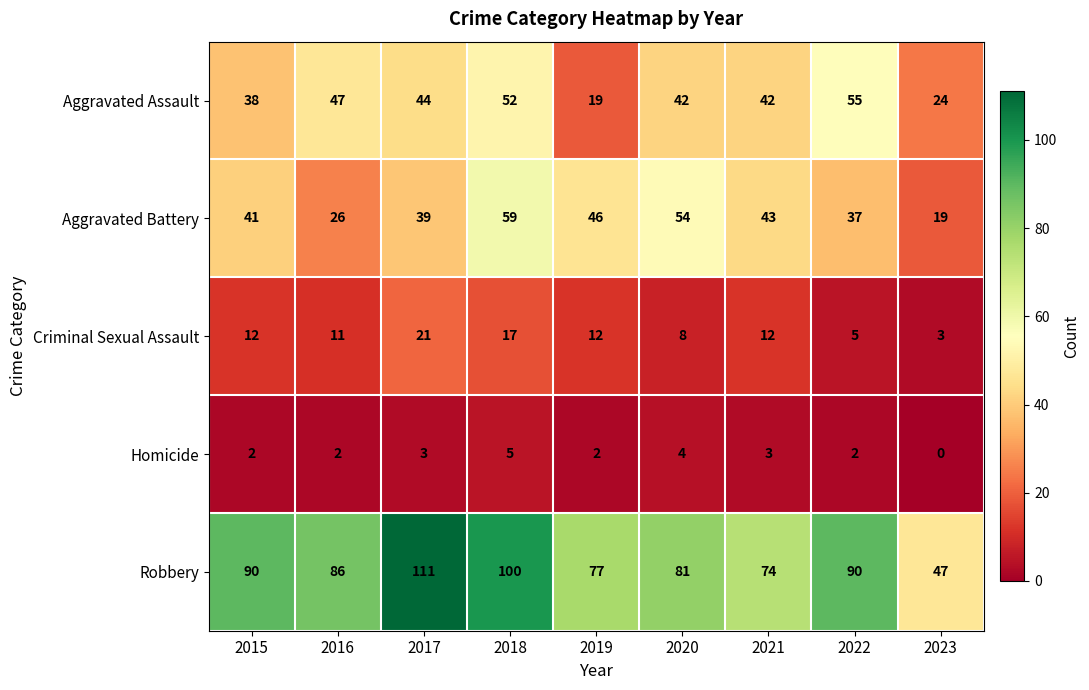

Which series has the largest total across all categories?

Robbery